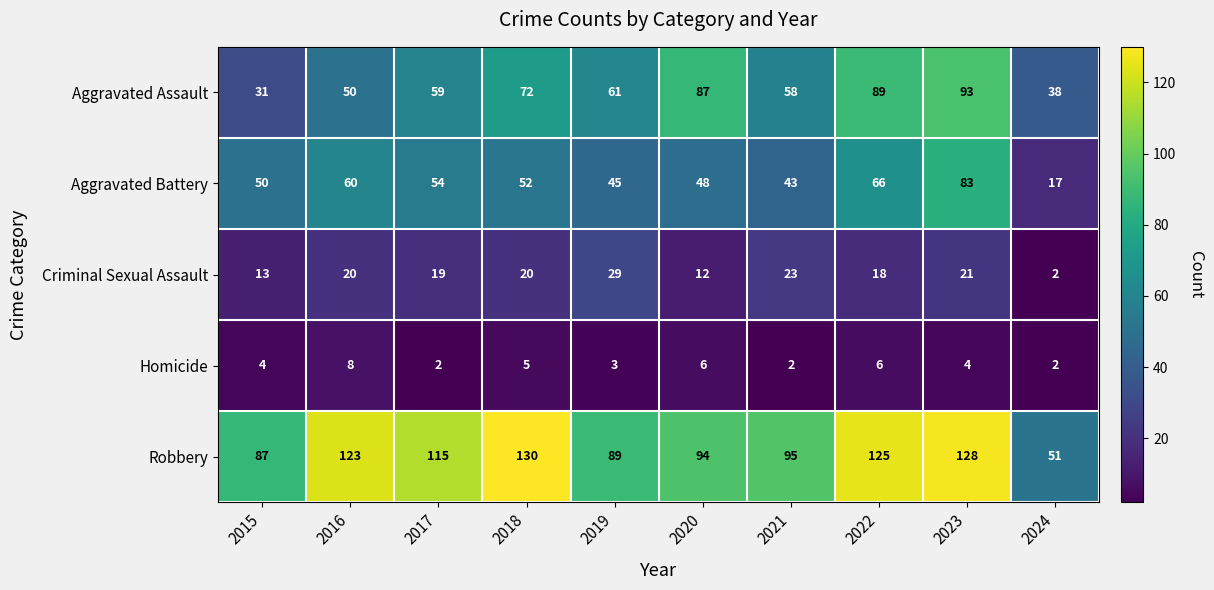

Which series has the largest range (max minus min)?

Robbery